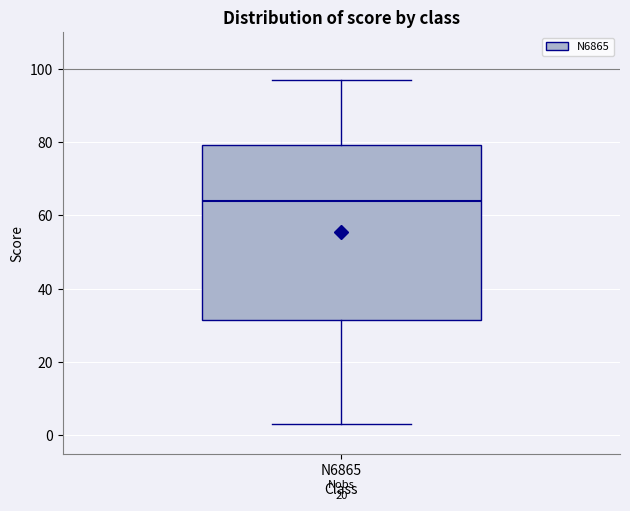

Where does the median line of the box for N6865 sit on the y-axis? The values are not printed on the chart, so give them approximately, as read against the axis.

64